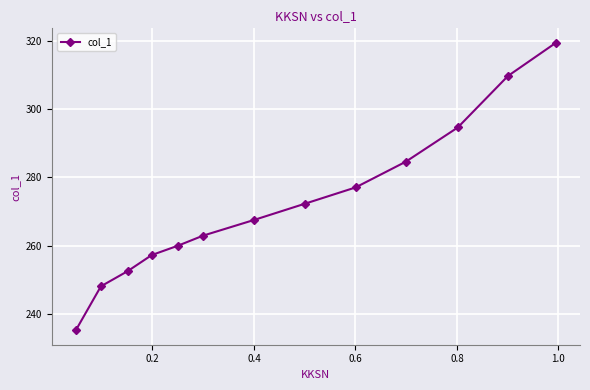

What is the average value?

272.4